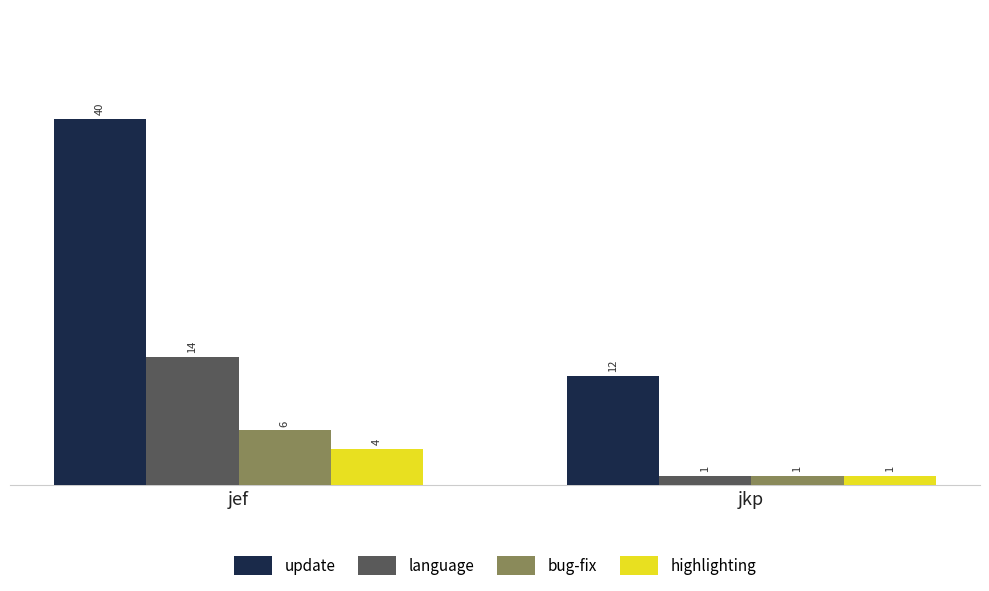

How many data points in bug-fix are less than 6?

1